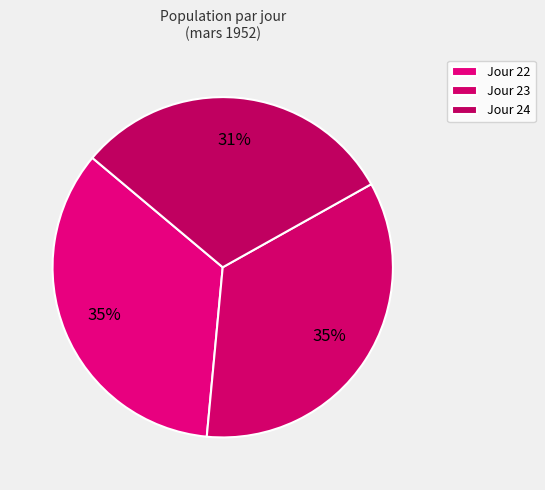

How many segments does this pie chart have?

3